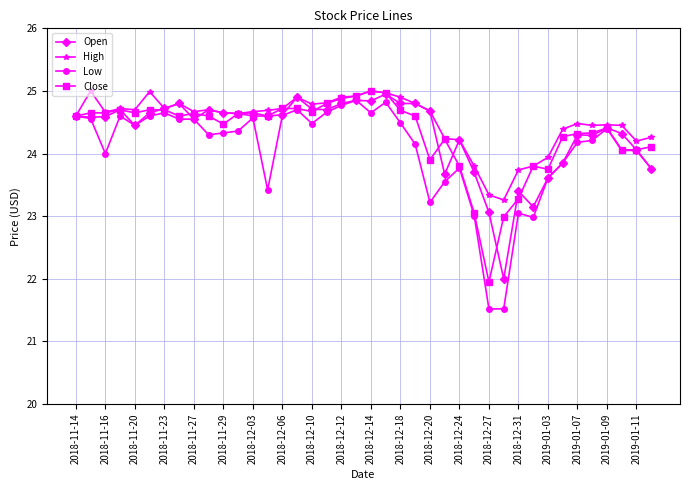

What is the value of the Open point at the 19th from the left?

24.8